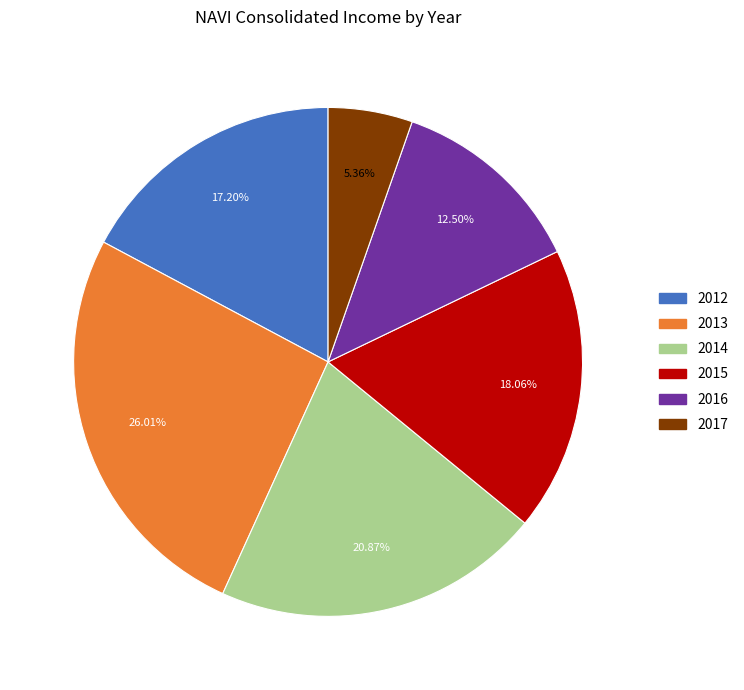

The 2015 slice represents 18% of the pie. True or false?

True